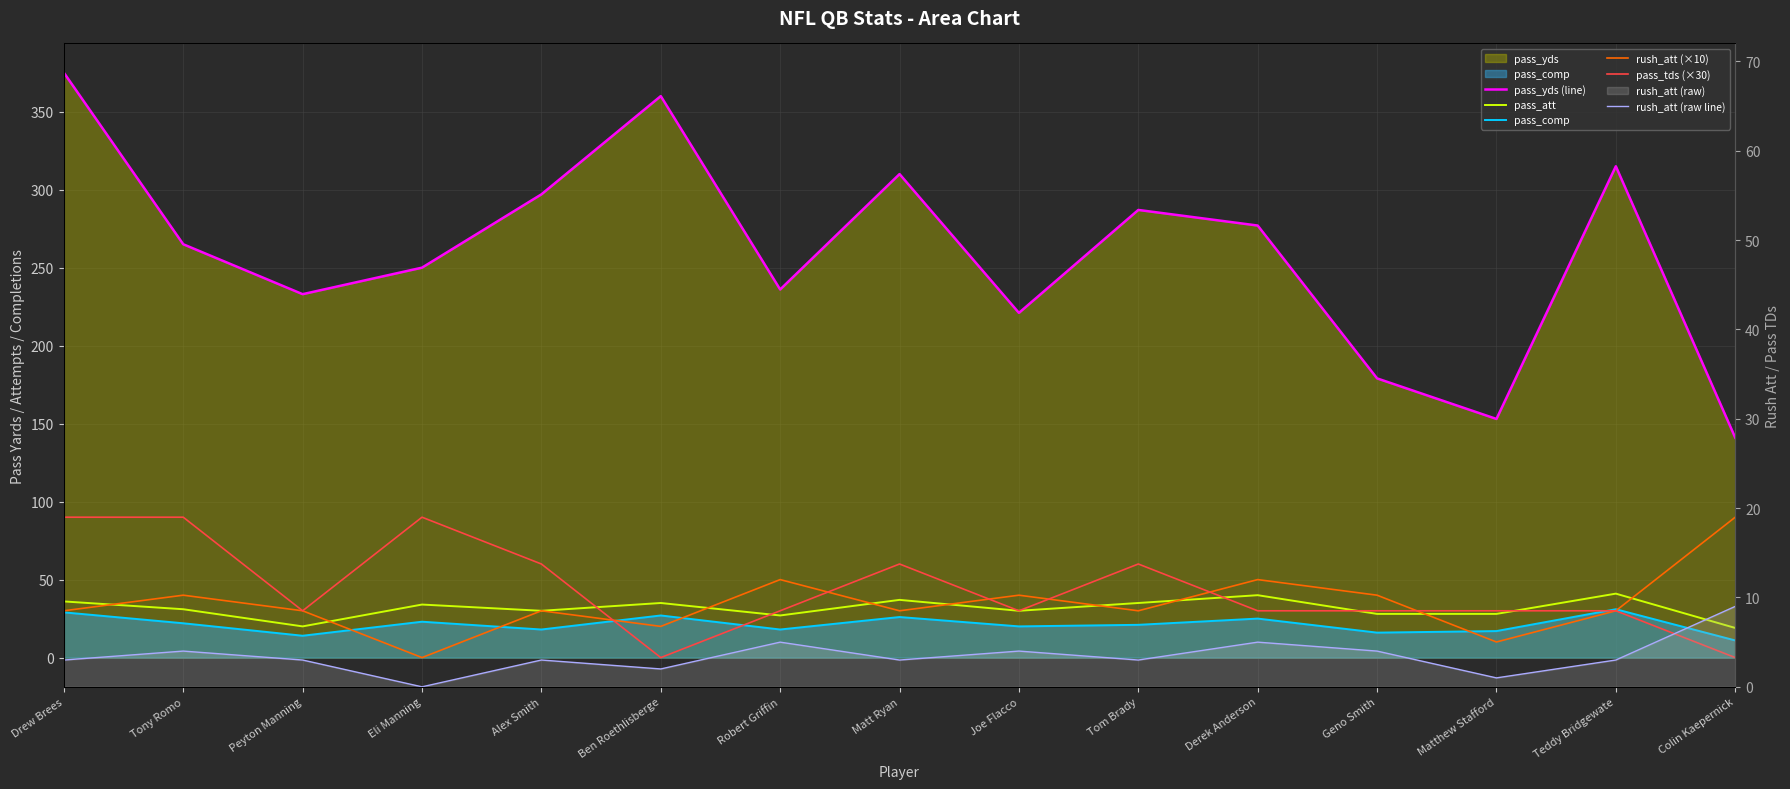

Rank the series by their maximum value, from lowest to highest.

rush_att (raw line), pass_comp, pass_att, rush_att (×10), pass_tds (×30), pass_yds (line)